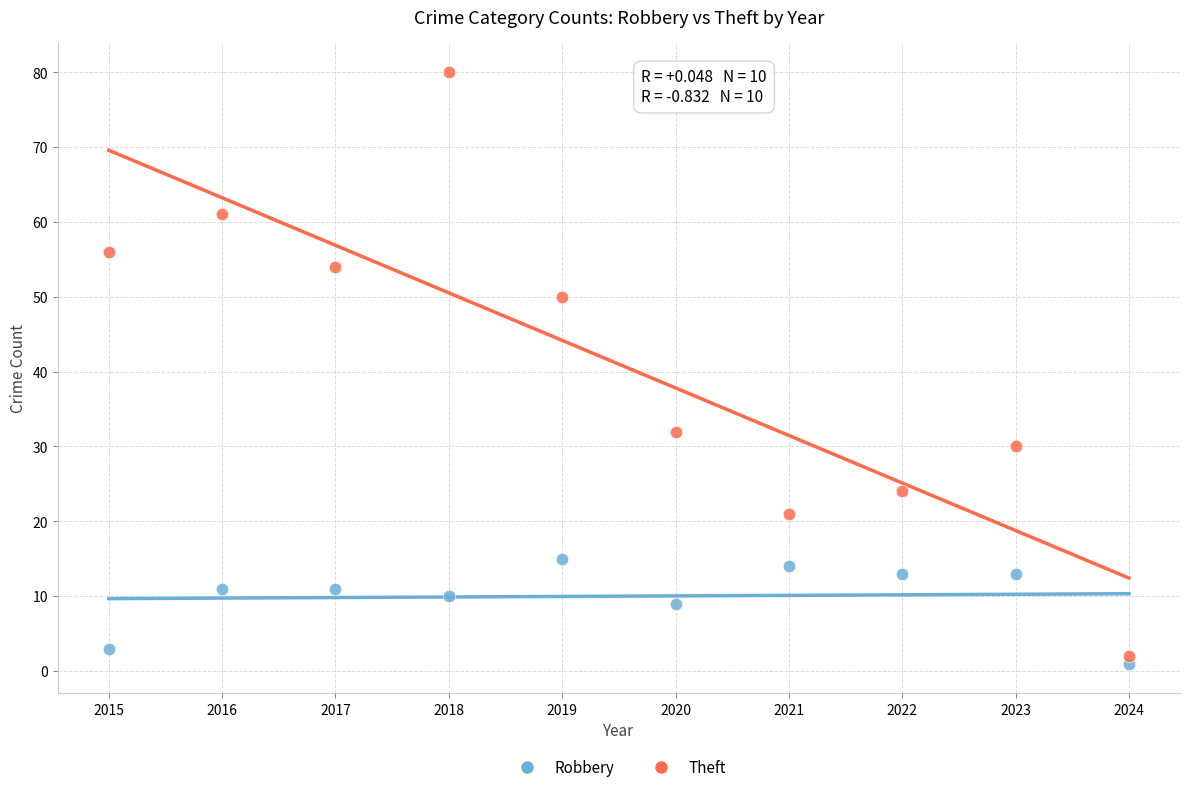

Across all data points, what is the range of X values (max minus min)?

9